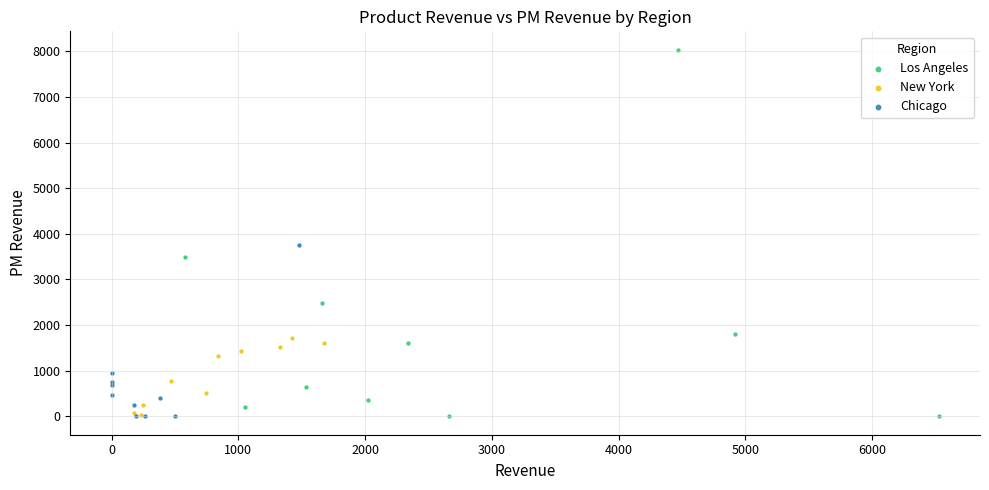

Which series has the widest spread of Y values?

Los Angeles